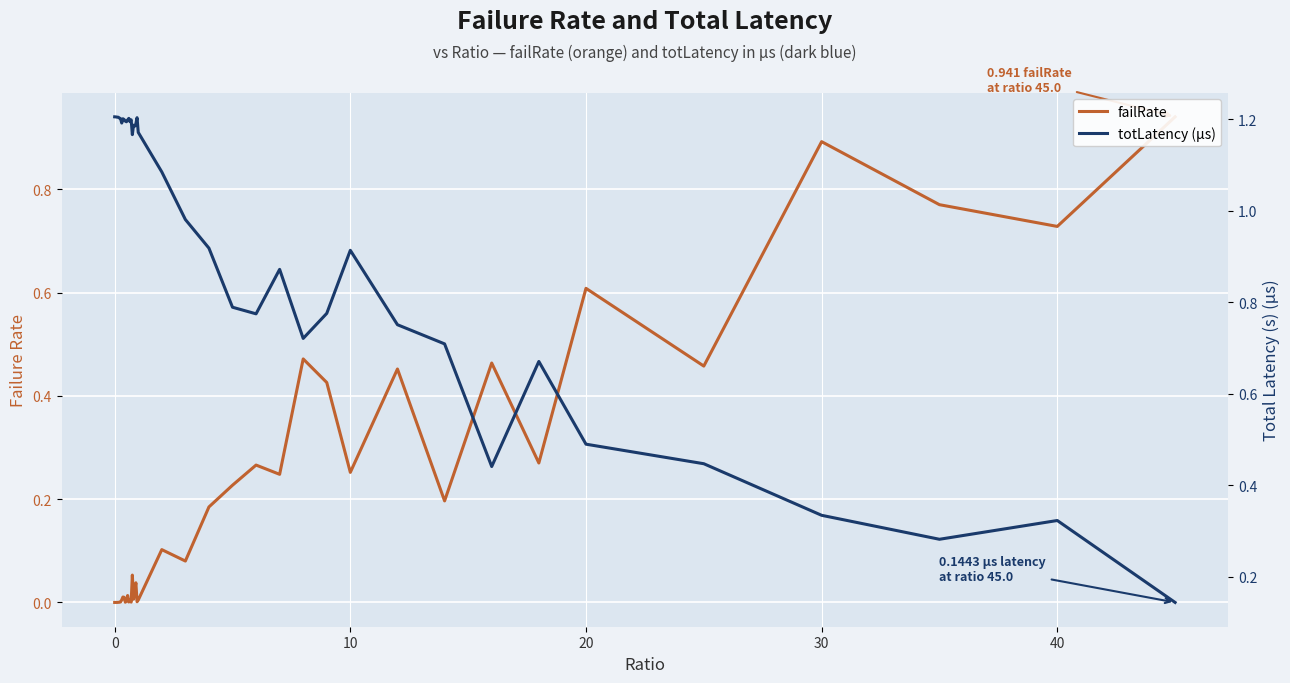

How many lines are shown in the chart?

2